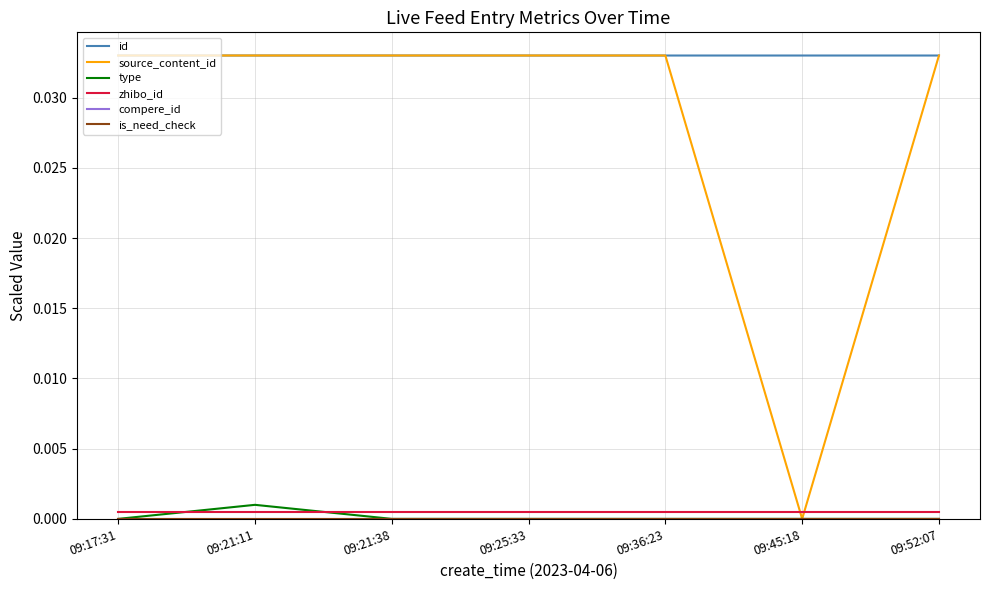

True or false: zhibo_id has more than 1 points higher than both neighbors.

False